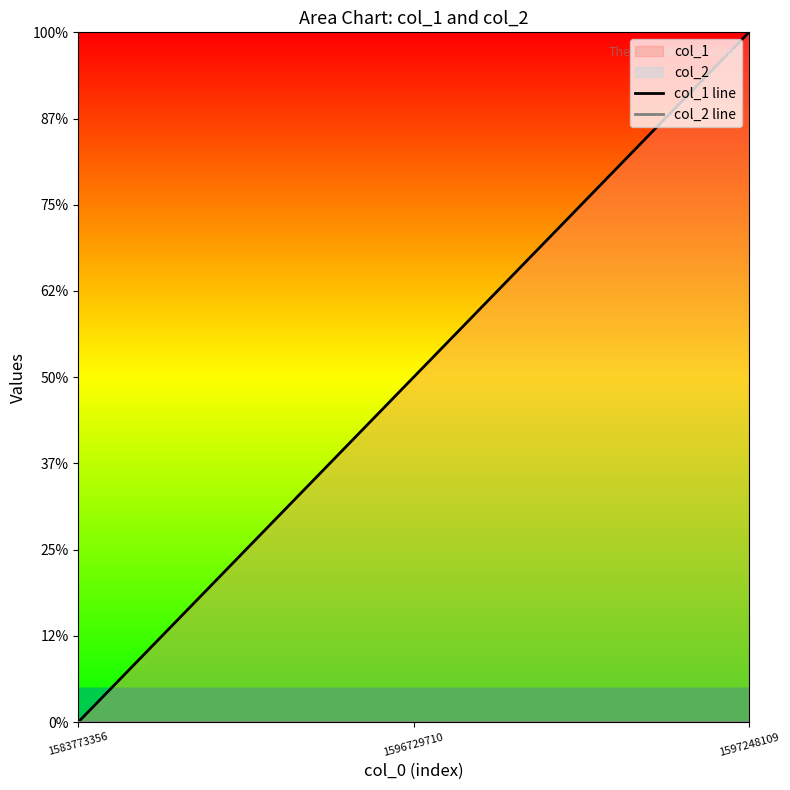

Is the value of col_2 line at 1583773356 greater than the value of col_1 line at 1583773356?

No